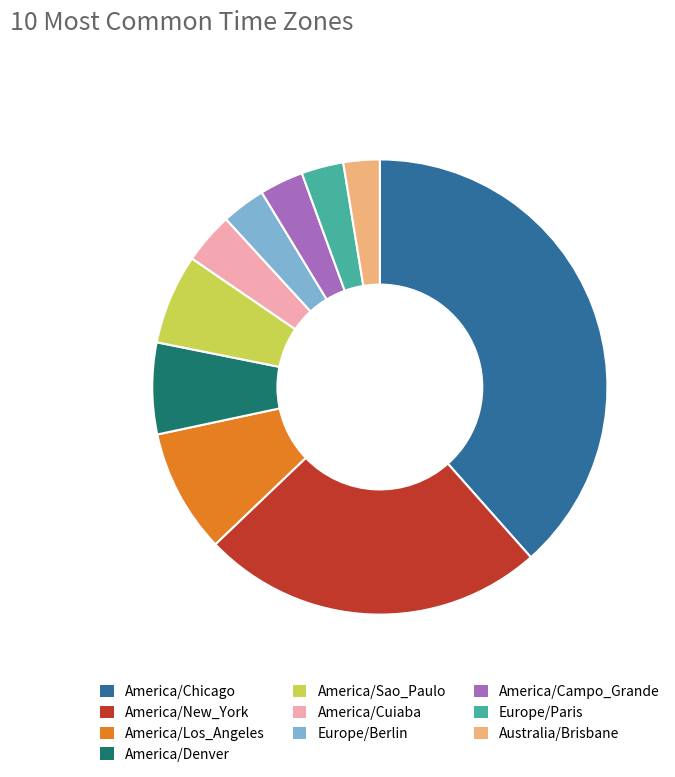

Which has a higher value, Europe/Berlin or America/Sao_Paulo?

America/Sao_Paulo